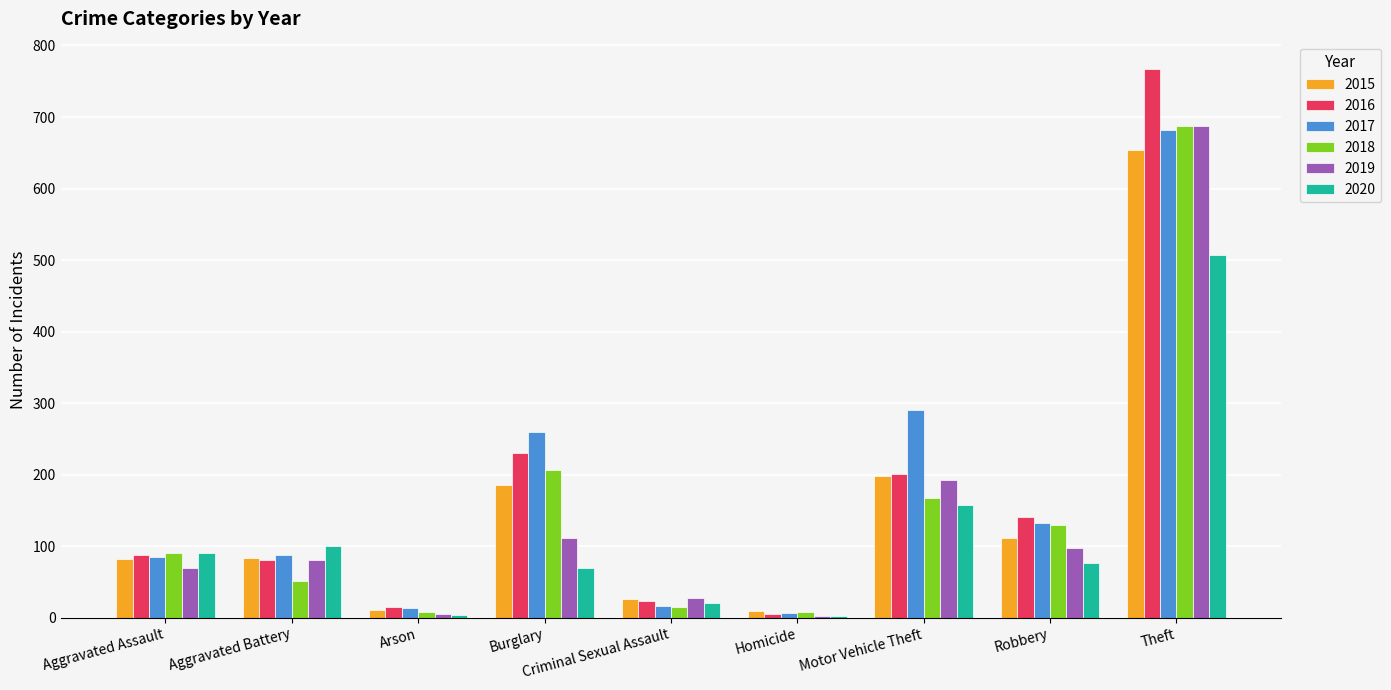

Is the value of 2017 at Aggravated Assault greater than the value of 2015 at Homicide?

Yes